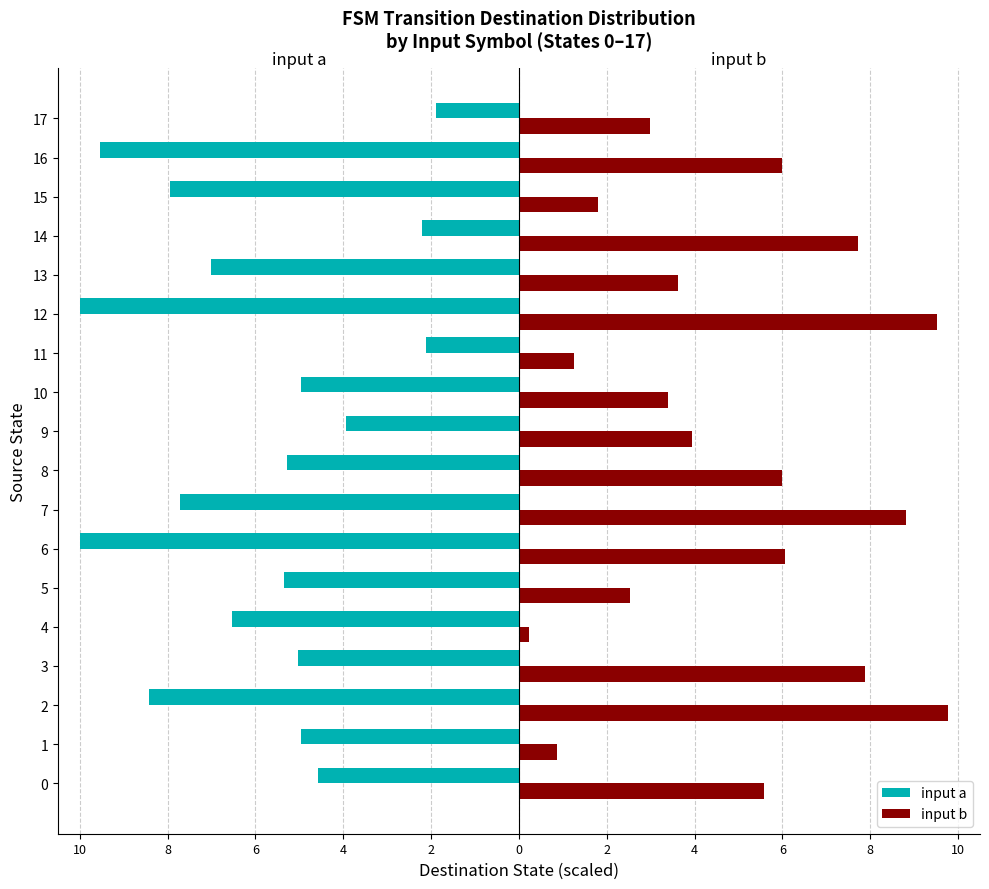

What is the label of the 1st bar from the right?

17